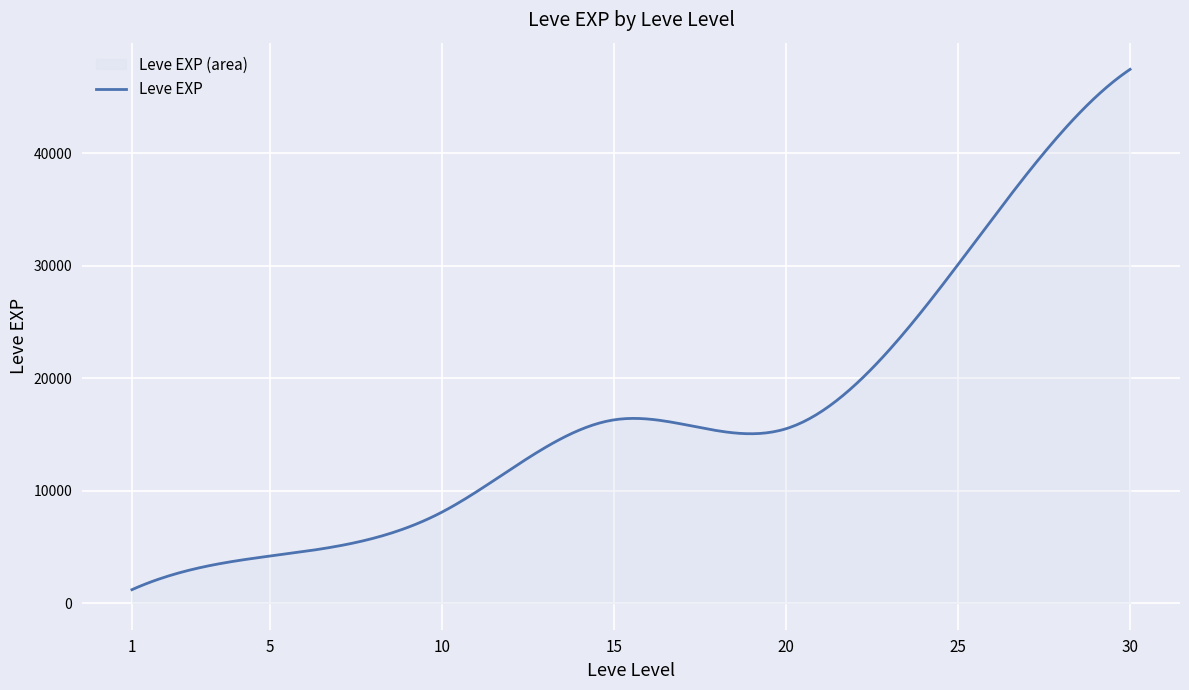

What is the average value?

16837.4